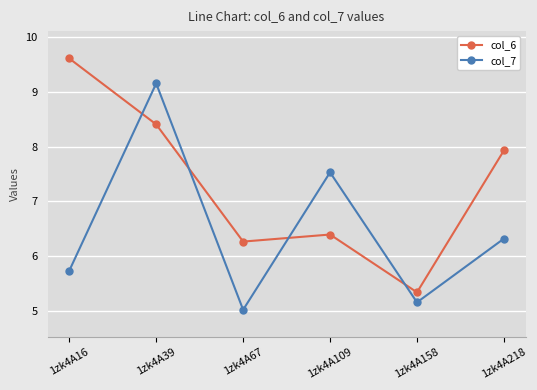

Rank the series by their maximum value, from highest to lowest.

col_6, col_7